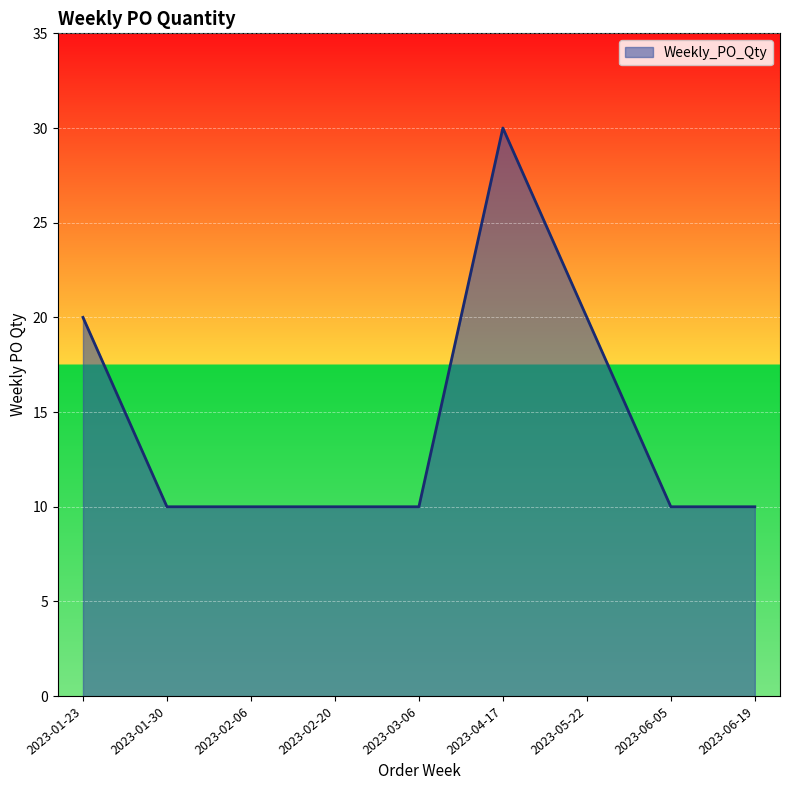

What is the difference between the maximum and minimum values?

20